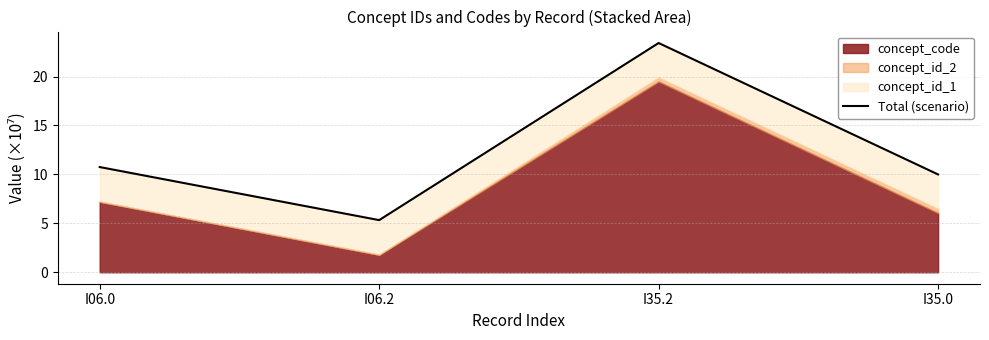

Approximately how many times larger is the value at I06.2 compared to I35.0?

0.5